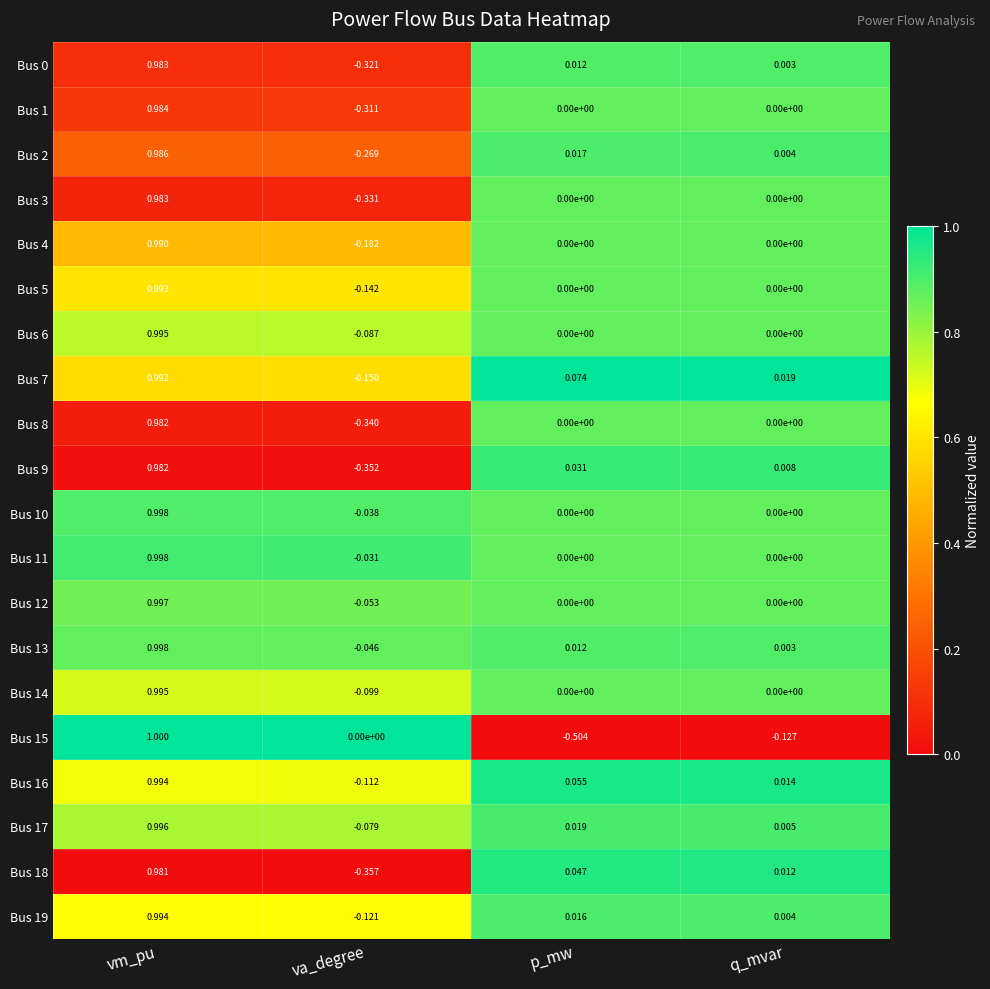

Which series changed the most between vm_pu and p_mw?

Bus 15